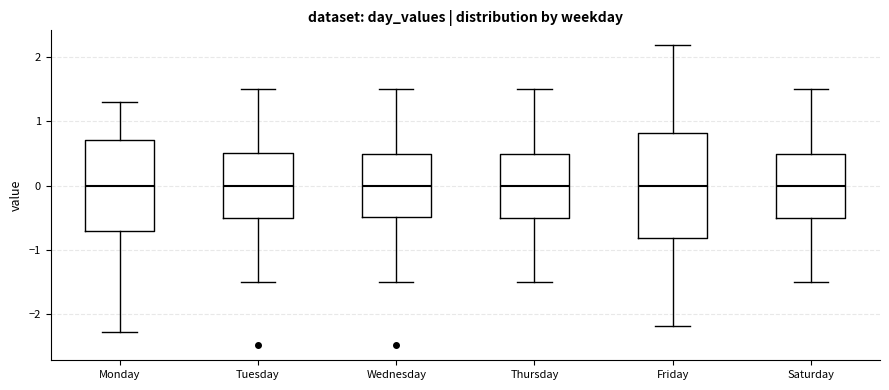

Reading left to right, transcribe this box plot: for each box, give where its median line is, the range the box spans, and where its two whiskers end, as read against the y-axis. The values are not printed on the chart, so give them approximately, as read against the axis.

Monday: median 0.0, box -0.7 to 0.7, whiskers -2.3 to 1.3
Tuesday: median 0.0, box -0.5 to 0.5, whiskers -1.5 to 1.5
Wednesday: median 0.0, box -0.5 to 0.5, whiskers -1.5 to 1.5
Thursday: median 0.0, box -0.5 to 0.5, whiskers -1.5 to 1.5
Friday: median 0.0, box -0.8 to 0.8, whiskers -2.2 to 2.2
Saturday: median 0.0, box -0.5 to 0.5, whiskers -1.5 to 1.5